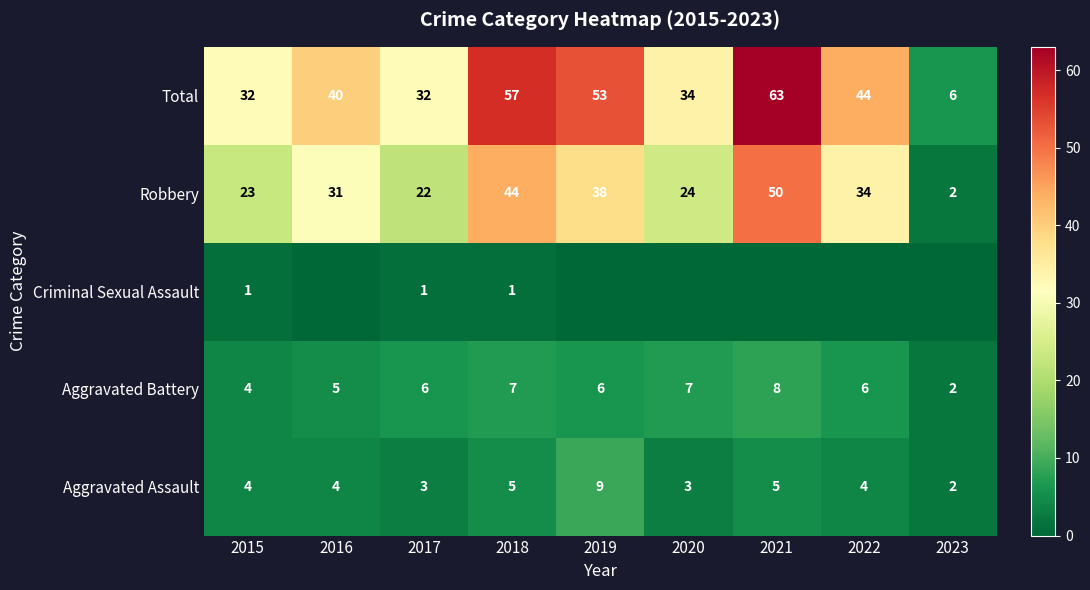

True or false: Total has a value of 53 at 2019.

True